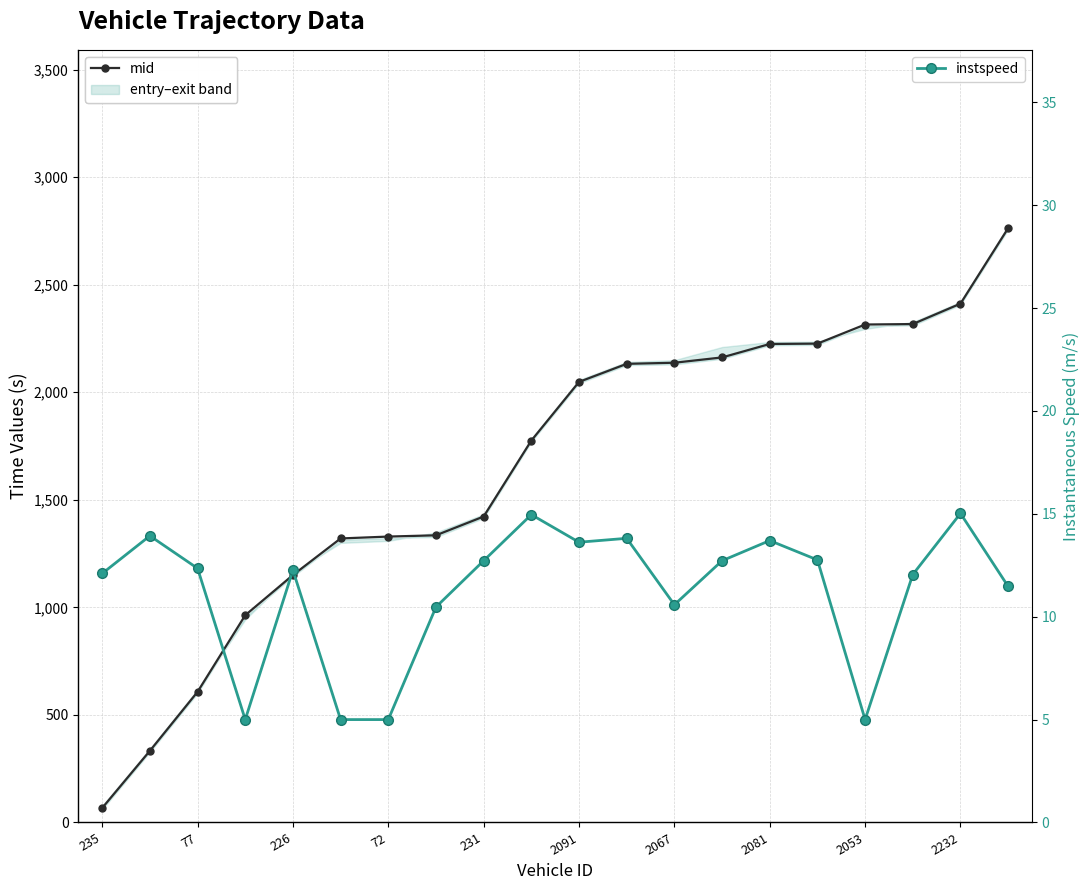

Between 77 and 18, which series saw the biggest shift?

mid